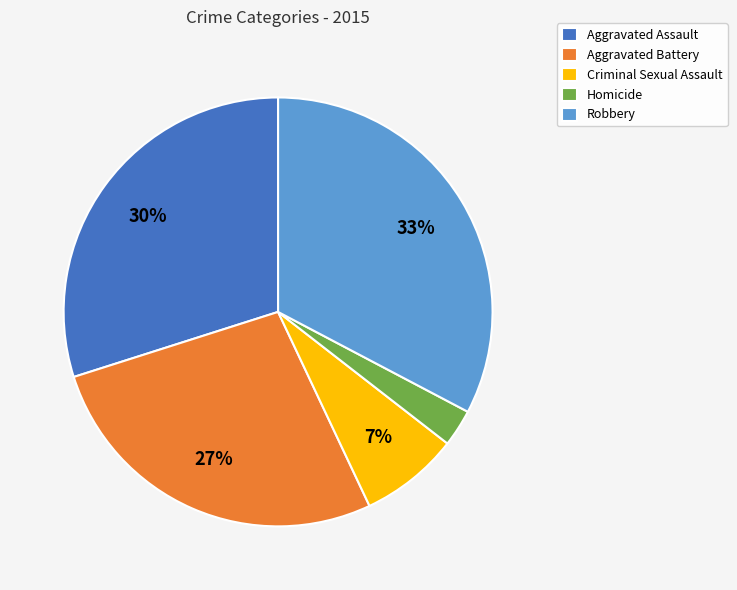

How many segments does this pie chart have?

5